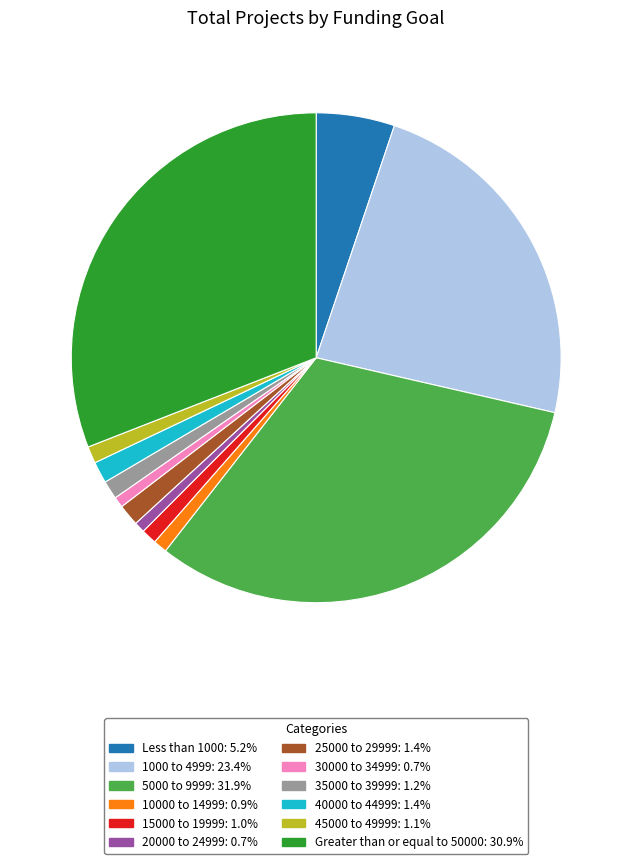

Is Greater than or equal to 50000 the majority of the pie?

No